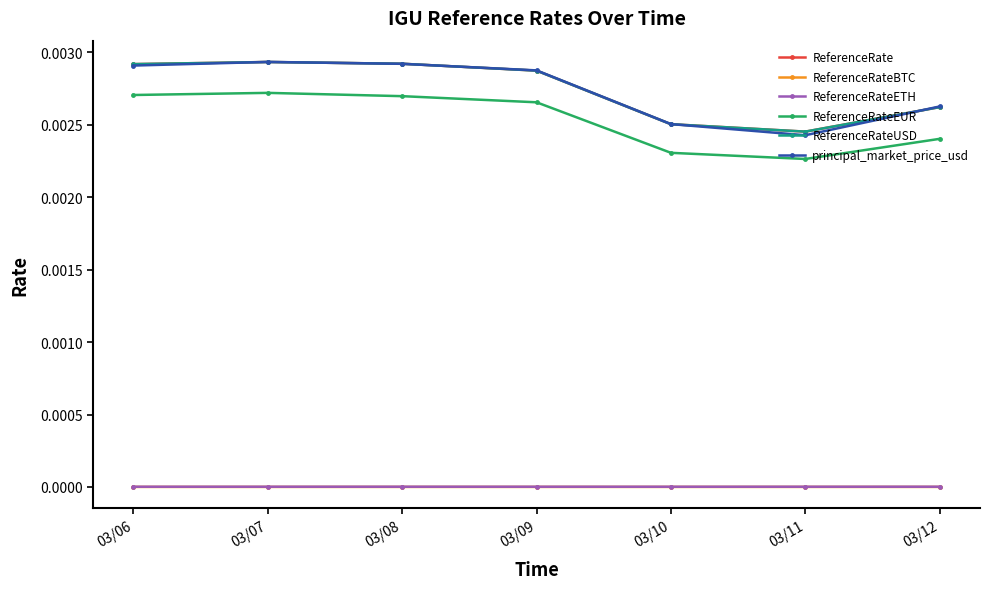

Between 03/08 and 03/11, which series saw the biggest shift?

principal_market_price_usd